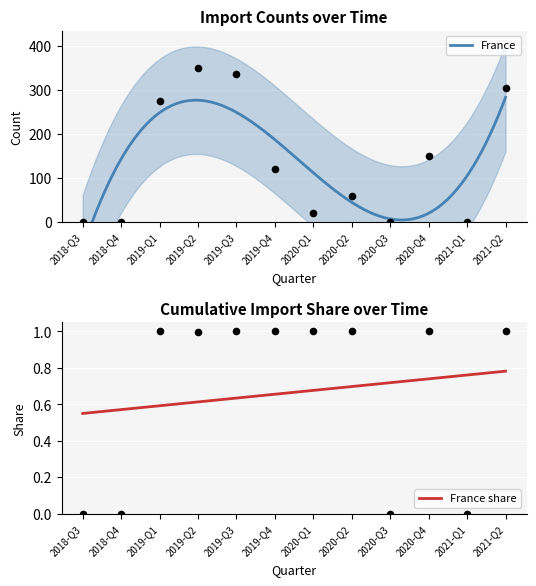

The value of France share at 2018-Q3 is 0.2. True or false?

False